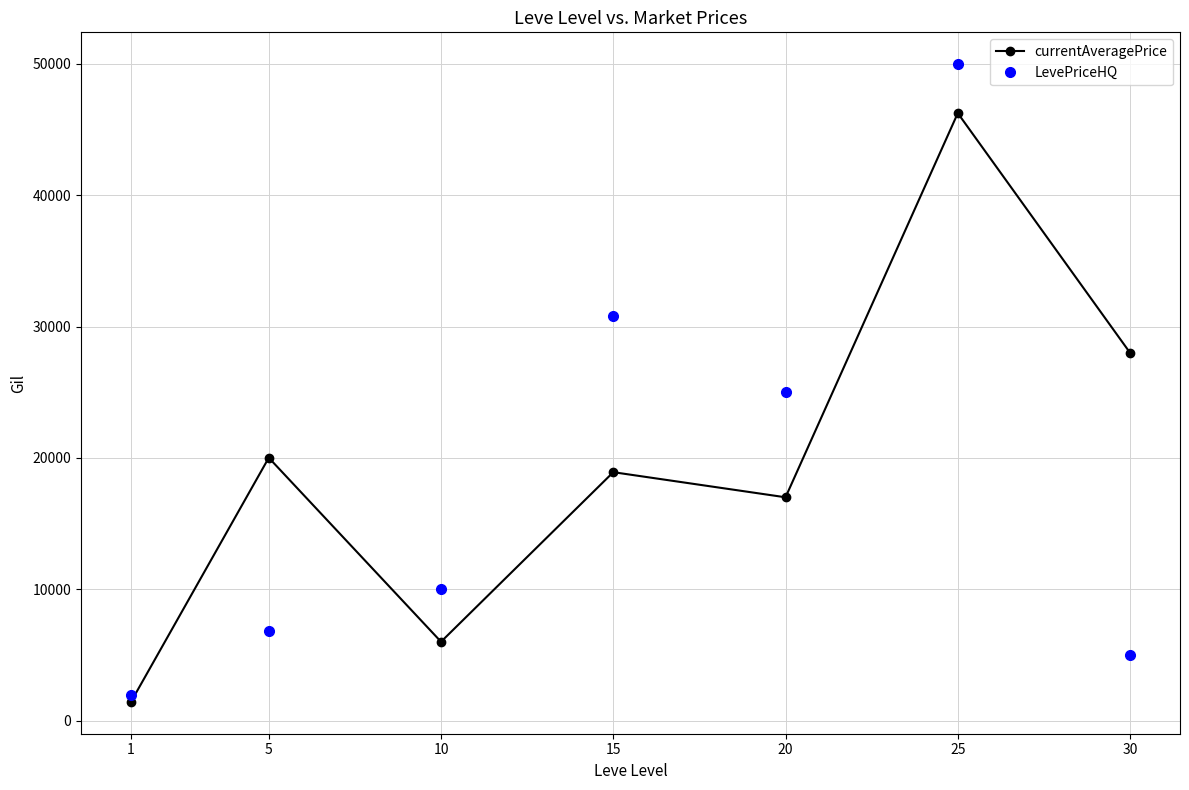

Which category has the lowest value in the currentAveragePrice series?

1